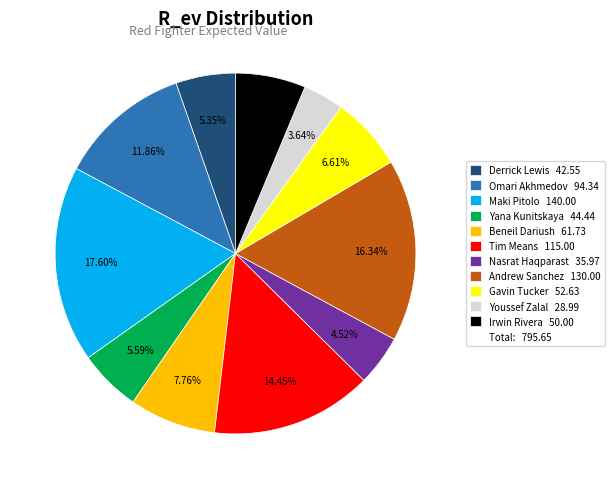

Is there any slice that represents more than half of the pie?

No